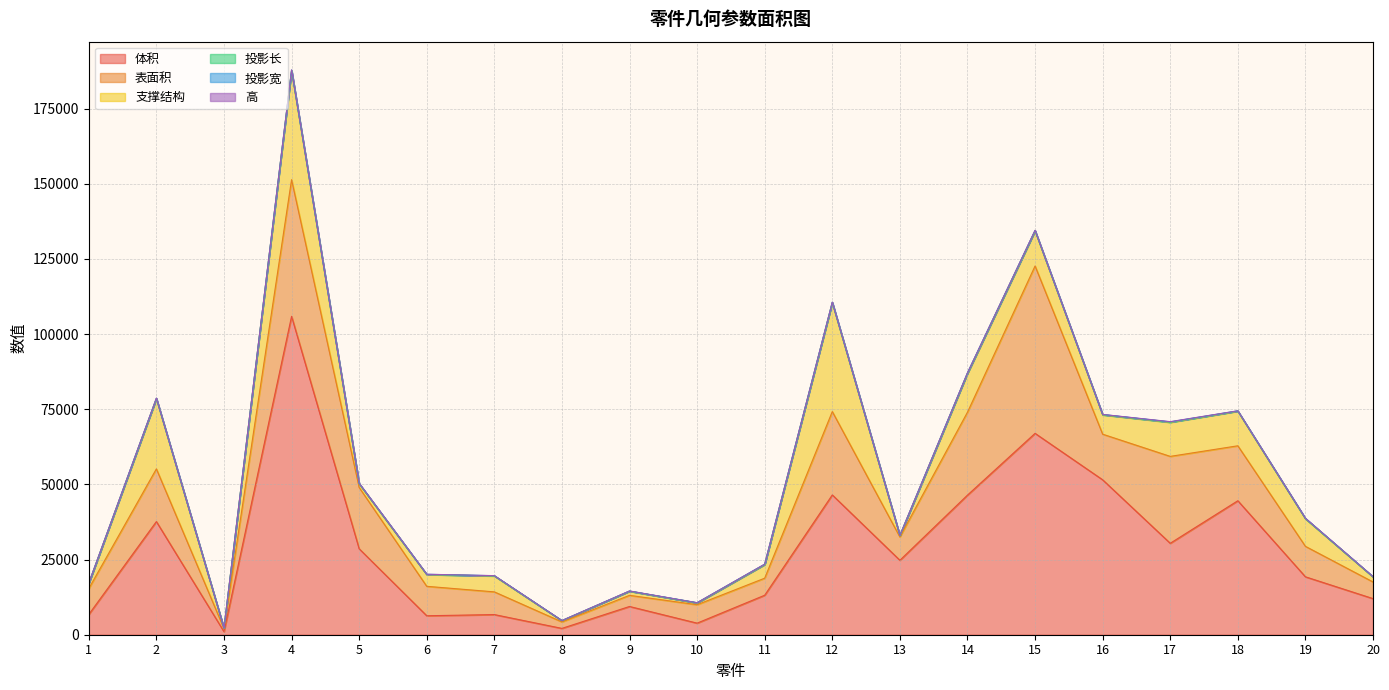

What is the minimum value shown in the chart?

7.0